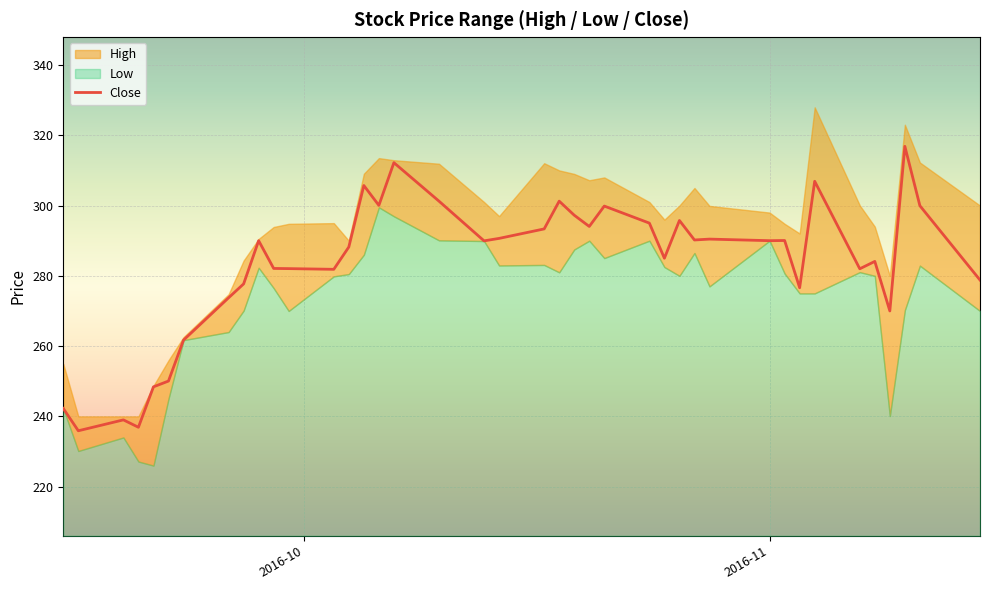

What is the maximum value for Close?

316.9